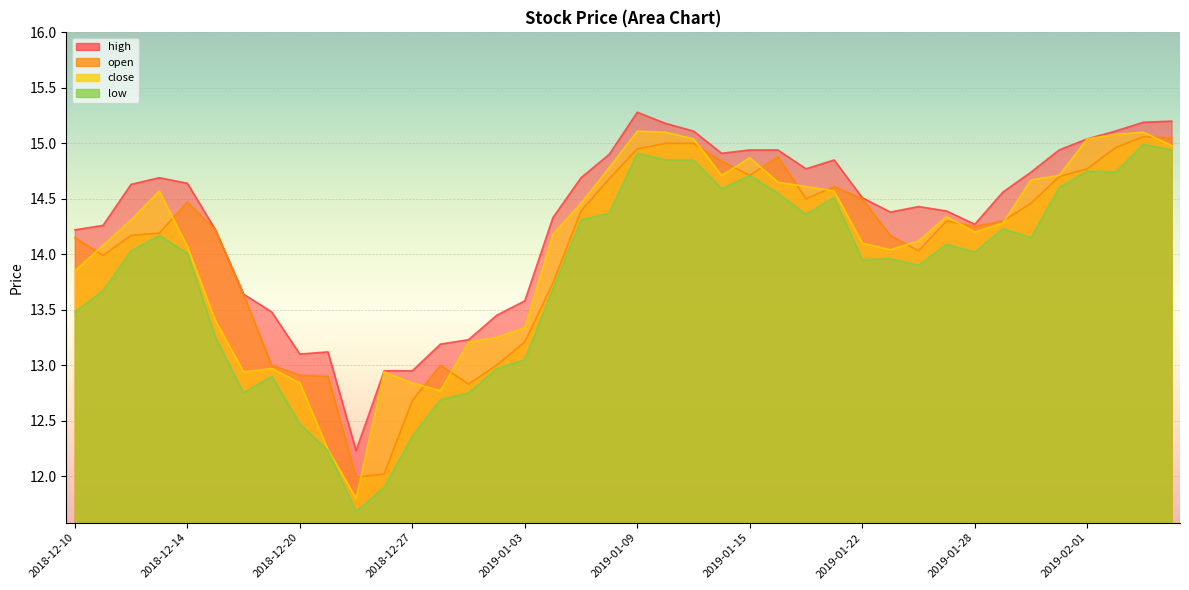

List the series in order of their peak value, highest first.

high, close, open, low